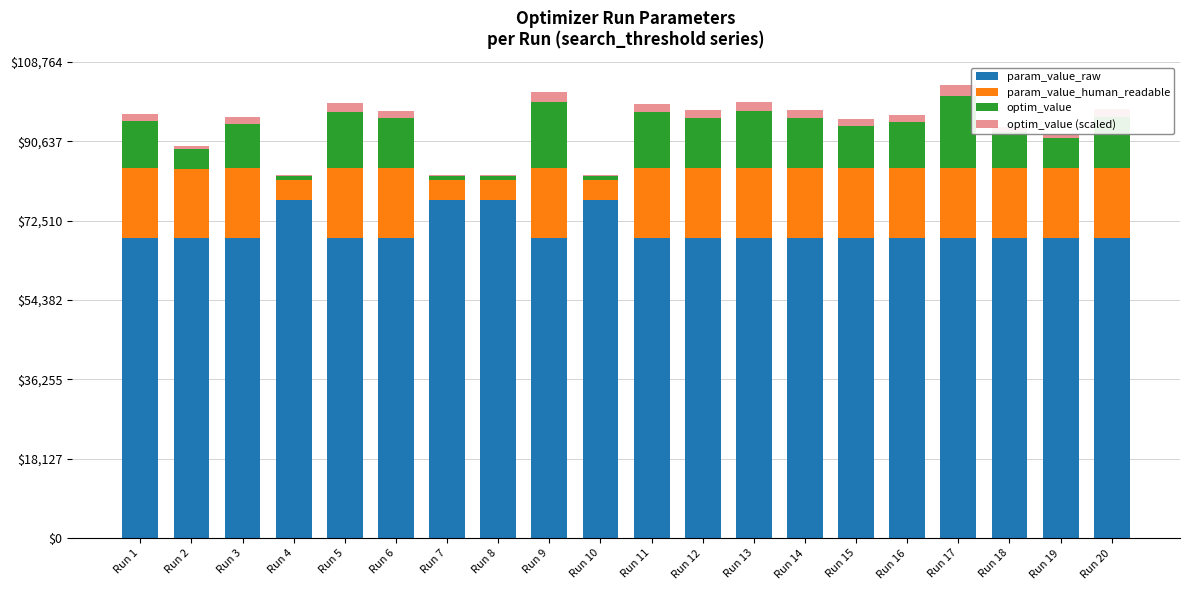

The value of param_value_raw at Run 15 is 110973.3. True or false?

False